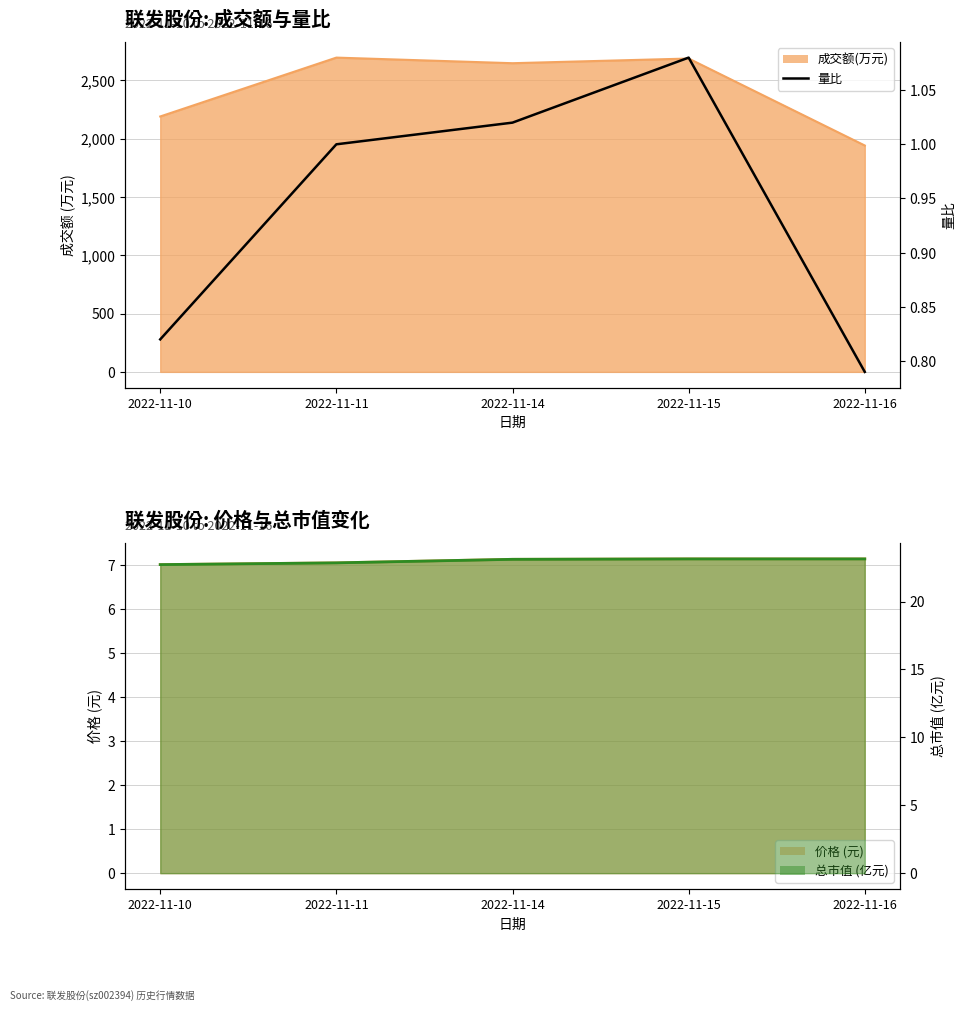

Rank the categories by value from lowest to highest.

2022-11-16, 2022-11-10, 2022-11-11, 2022-11-14, 2022-11-15